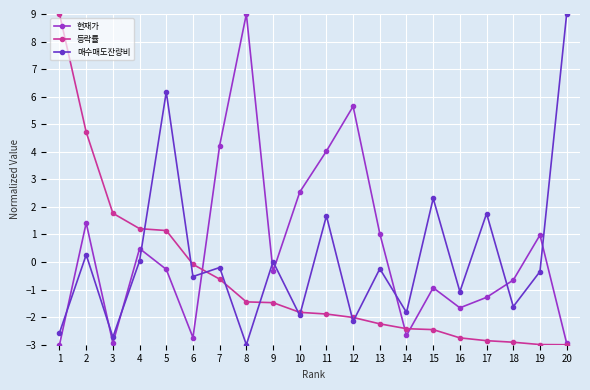

At which label is 현재가 closest to 3?

10